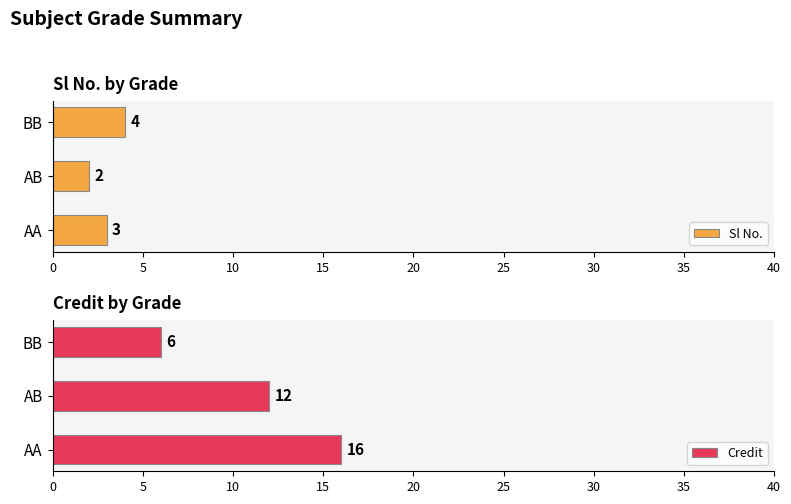

What is the value of the Sl No. bar at the 1st from the left?

3